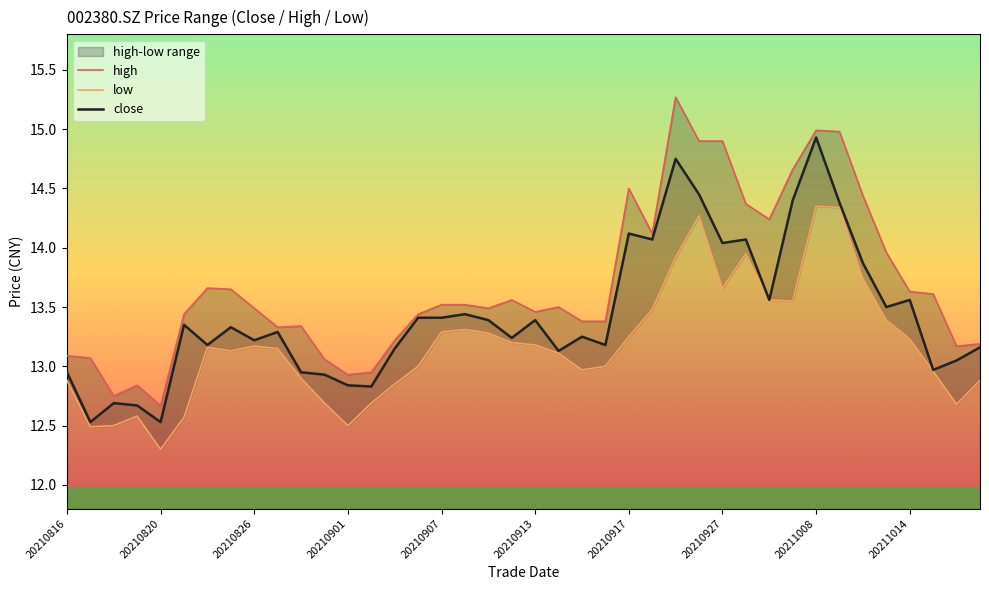

What is the value of the high point at the 31st from the left?

14.2